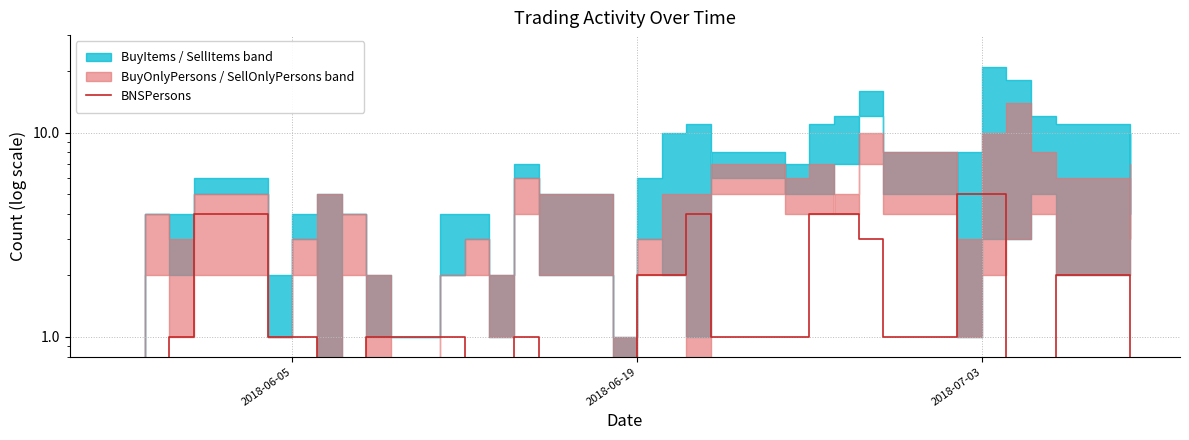

What is the difference between the maximum and minimum values?

5